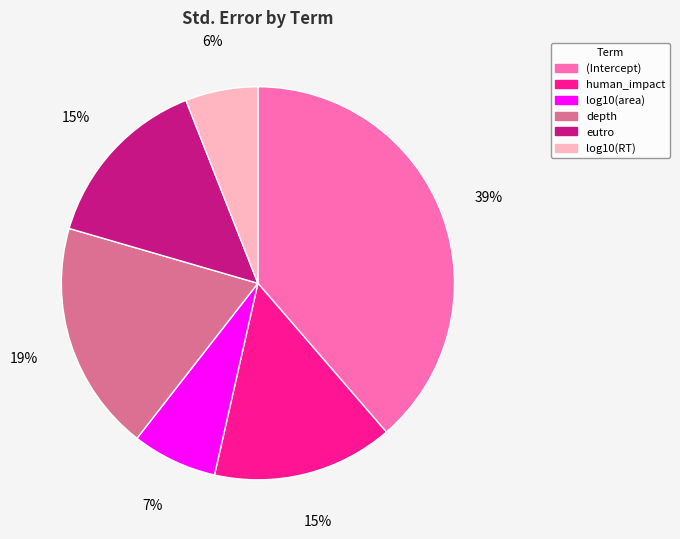

To the nearest percent, what portion does depth represent?

19%